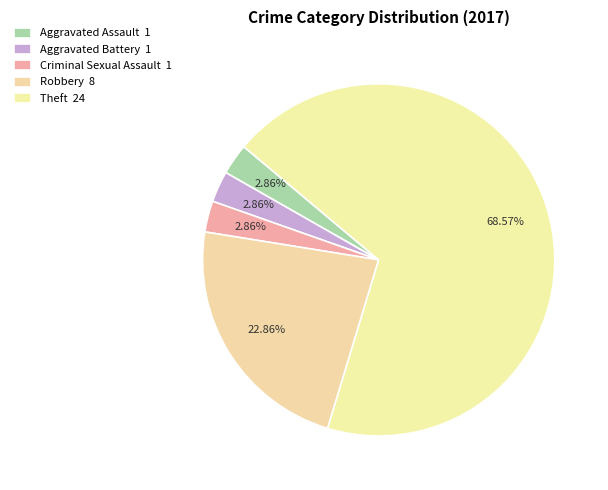

How many slices are in this pie chart?

5